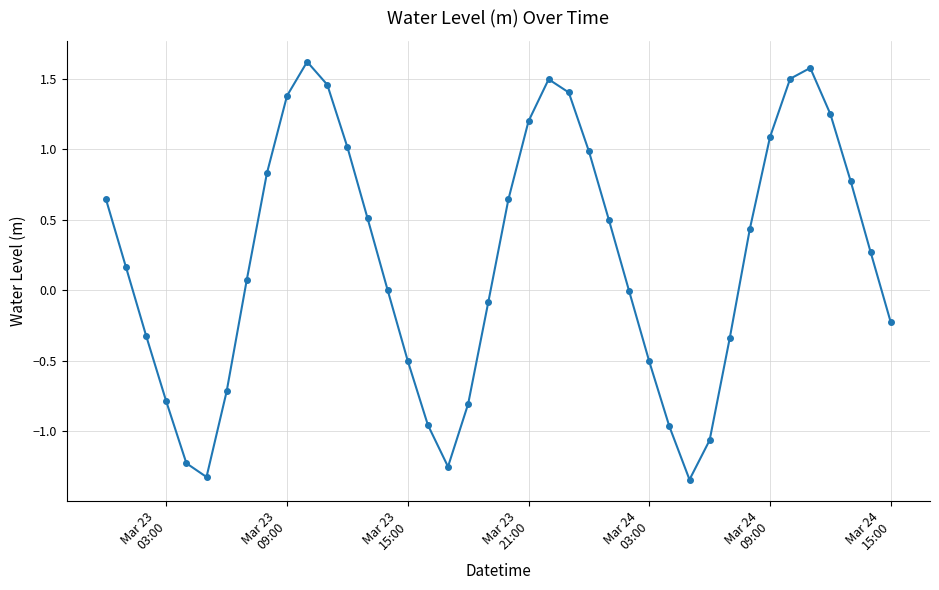

What is the difference between the maximum and minimum values?

3.0